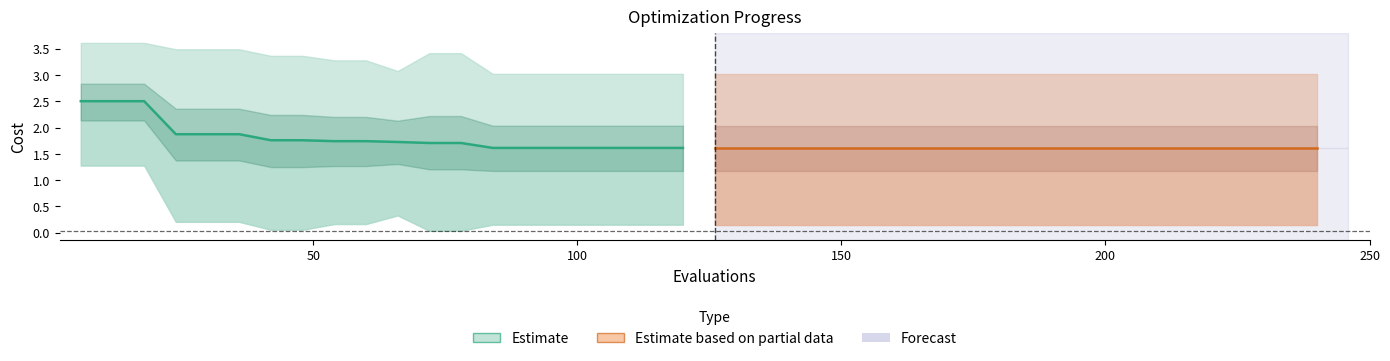

What is the value of the mean (partial) point at the 16th from the left?

1.6